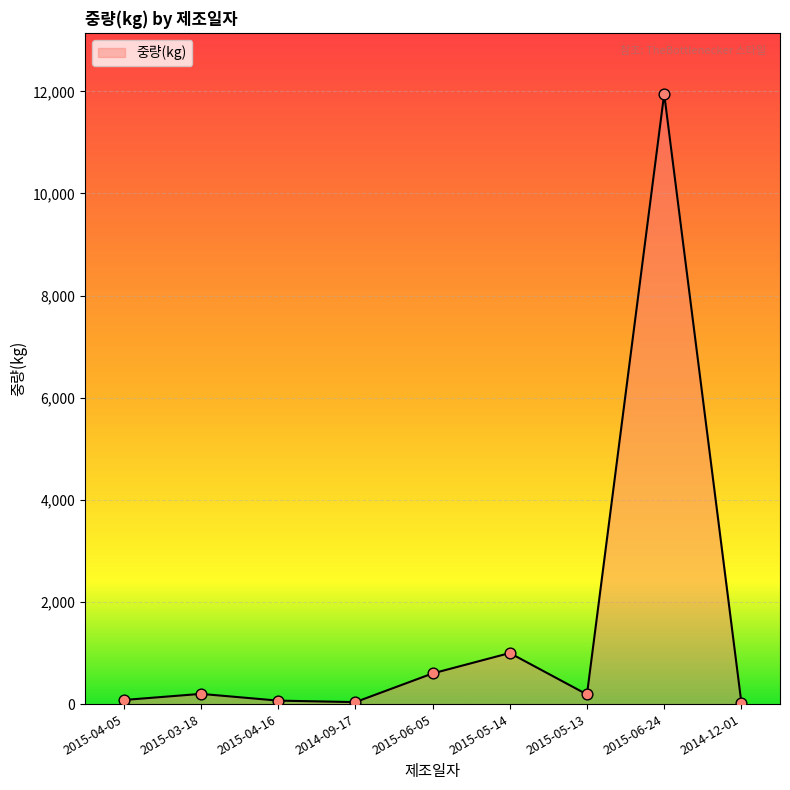

At which category does the chart reach its peak across all series?

2015-06-24